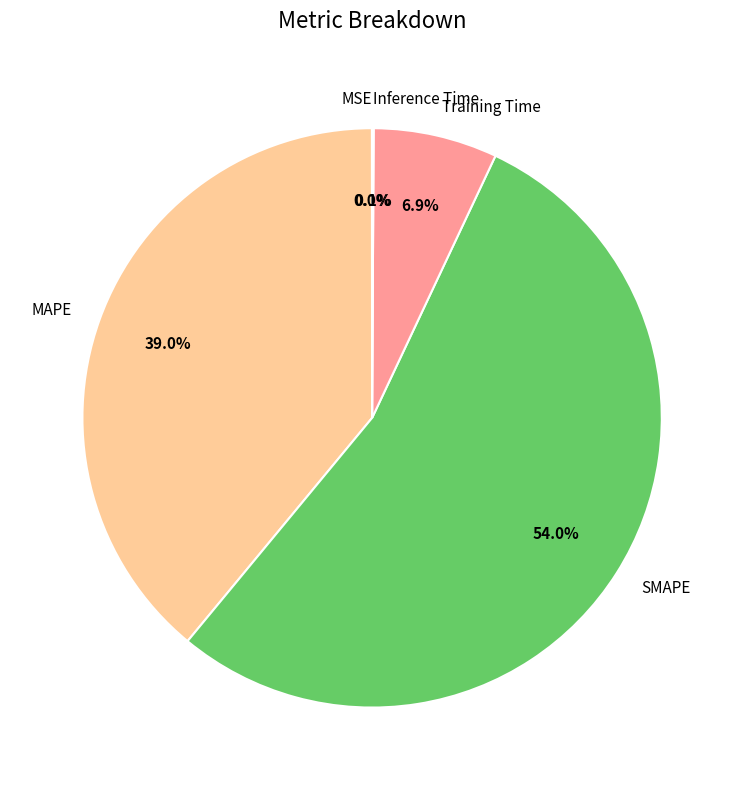

Is there any slice that represents more than half of the pie?

Yes